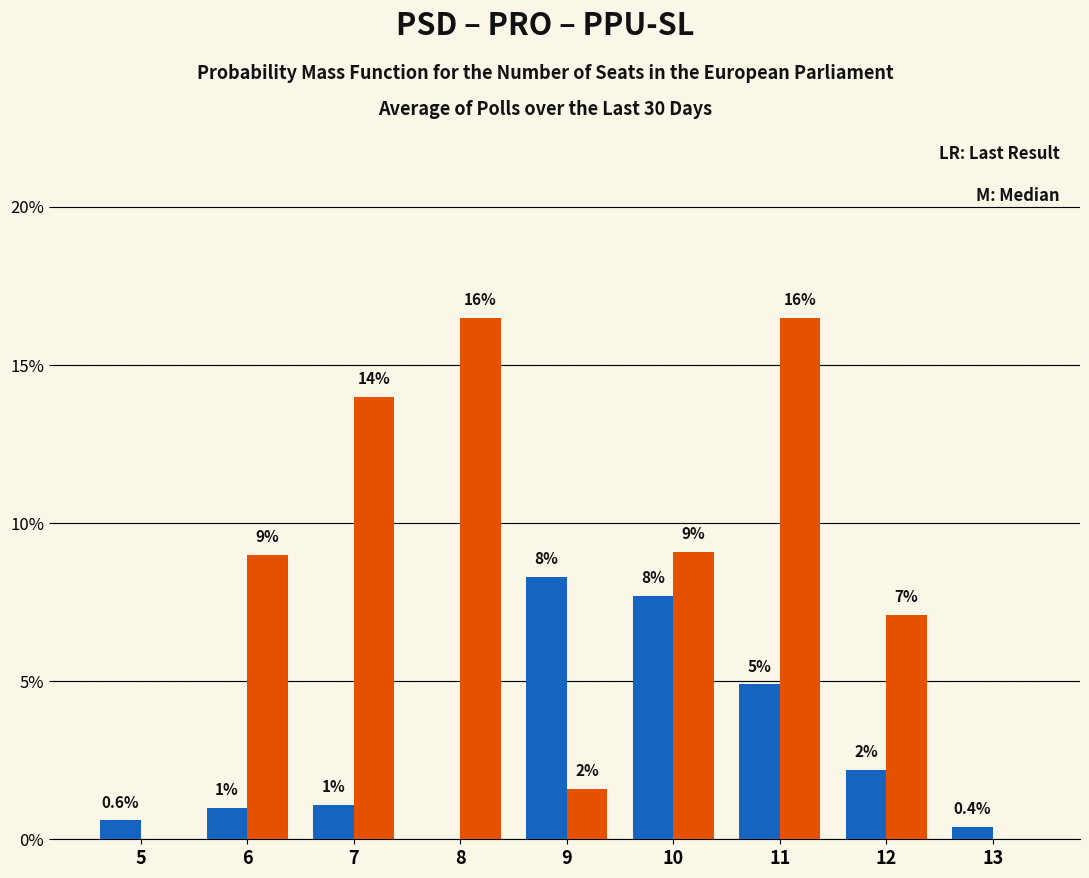

How many groups of bars are there?

9